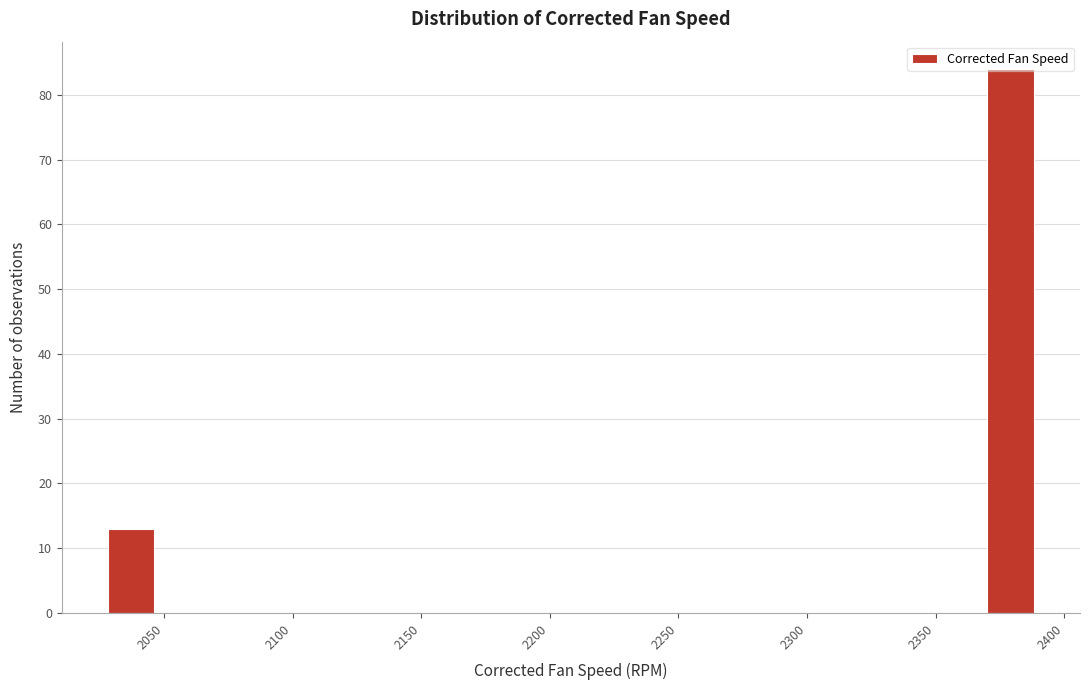

Read against the x-axis, roughly where is the centre of the tallest bar?

2380